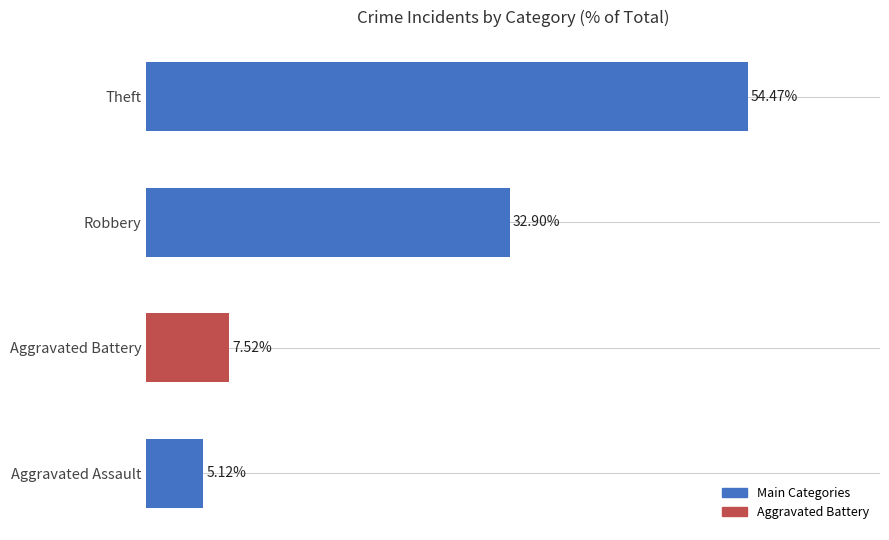

List the labels in order of value, smallest first.

Aggravated Assault, Aggravated Battery, Robbery, Theft